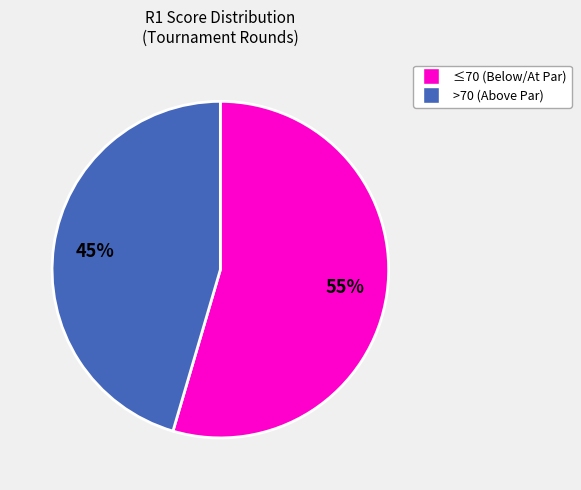

To the nearest percent, what is the average slice percentage?

50%